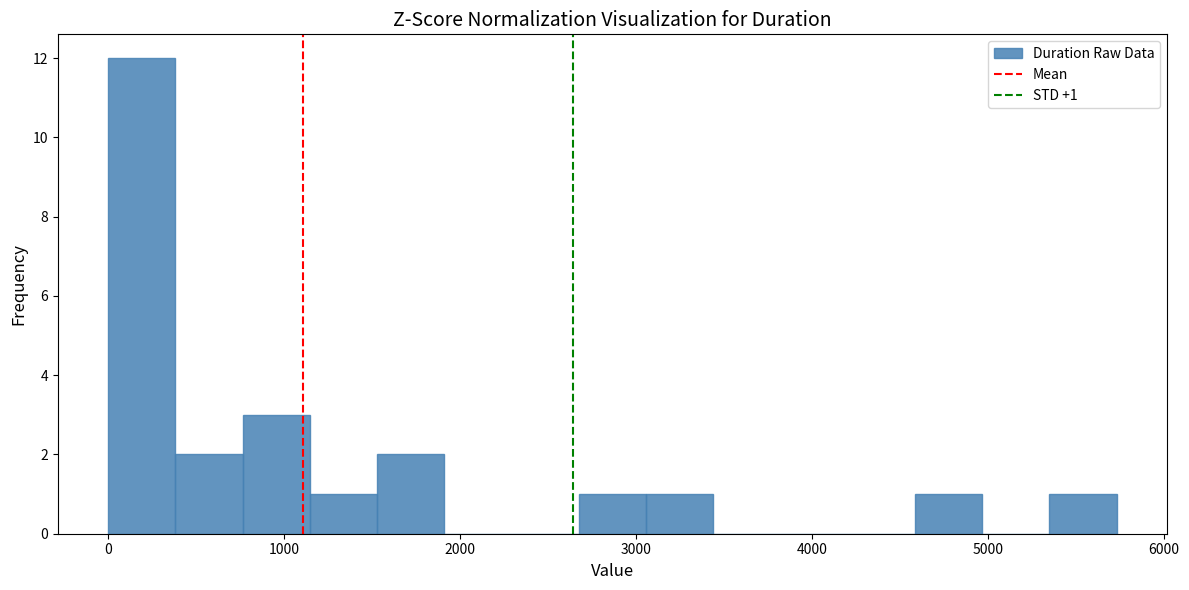

Around what value on the x-axis is the tallest bar? Give the approximate position of its centre, as read against the axis.

200